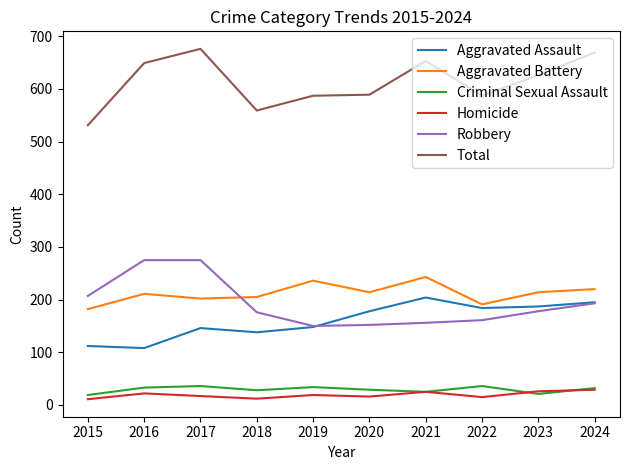

Does the chart display data point markers on the line(s)?

No